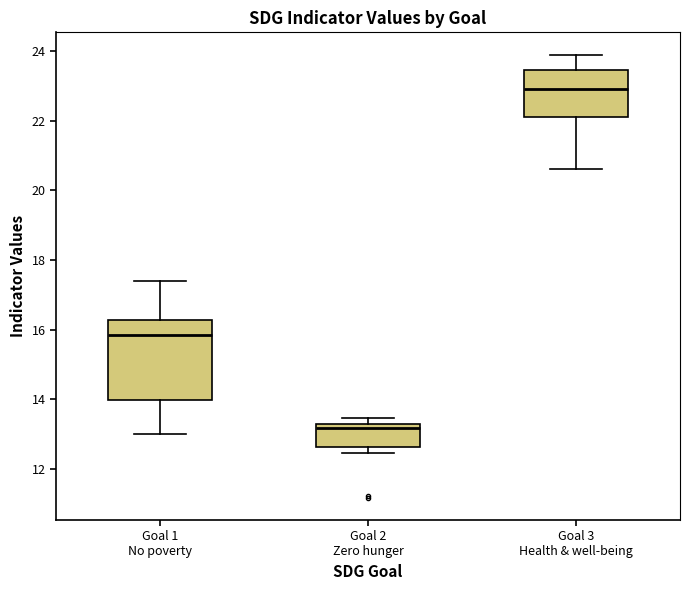

Reading left to right, transcribe this box plot: for each box, give where its median line is, the range the box spans, and where its two whiskers end, as read against the y-axis. The values are not printed on the chart, so give them approximately, as read against the axis.

Goal 1 No poverty: median 15.8, box 14.0 to 16.2, whiskers 13.0 to 17.4
Goal 2 Zero hunger: median 13.2 (just below the box's upper edge), box 12.6 to 13.2, whiskers 12.4 to 13.4
Goal 3 Health & well-being: median 23.0, box 22.2 to 23.4, whiskers 20.6 to 24.0